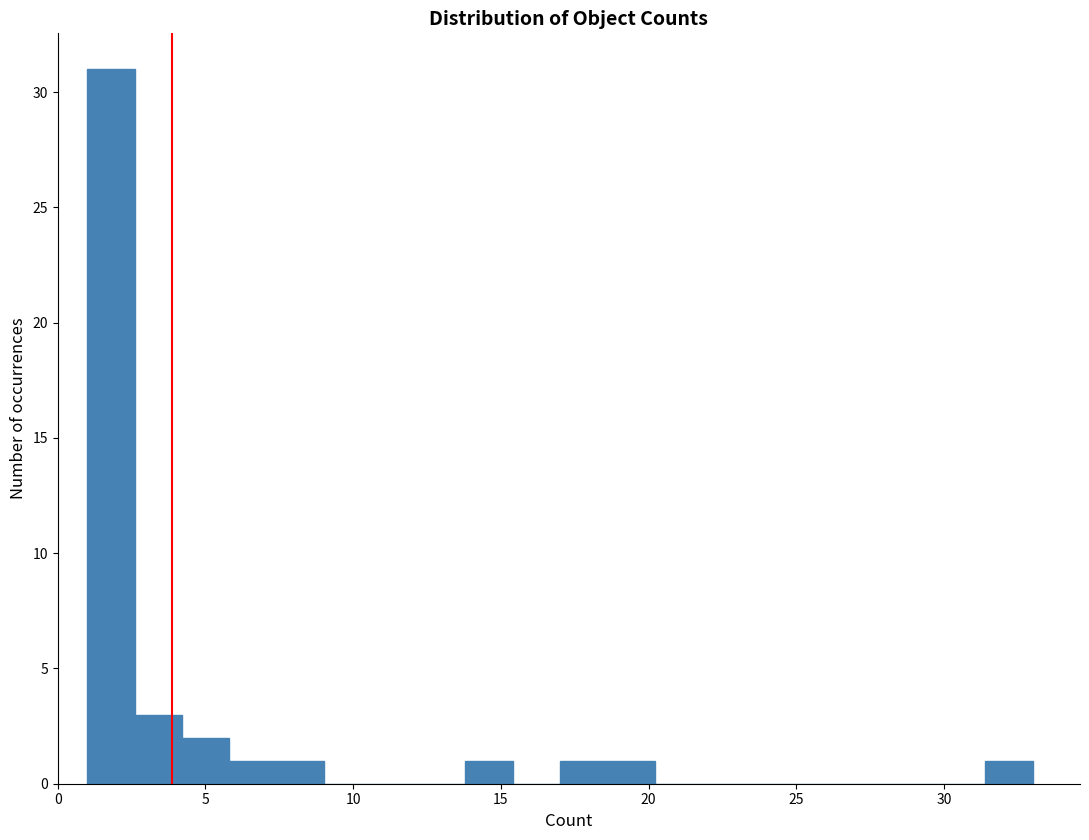

Around what value on the x-axis is the tallest bar? Give the approximate position of its centre, as read against the axis.

2.0